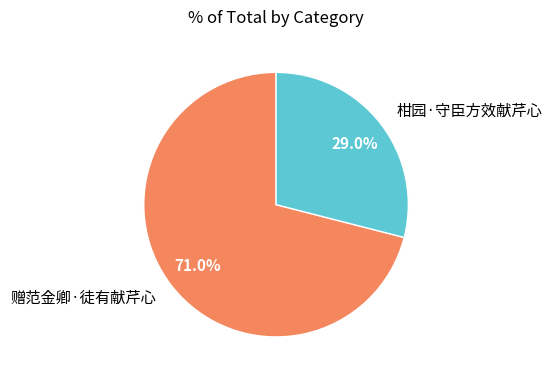

Which slice is the largest?

赠范金卿·徒有献芹心